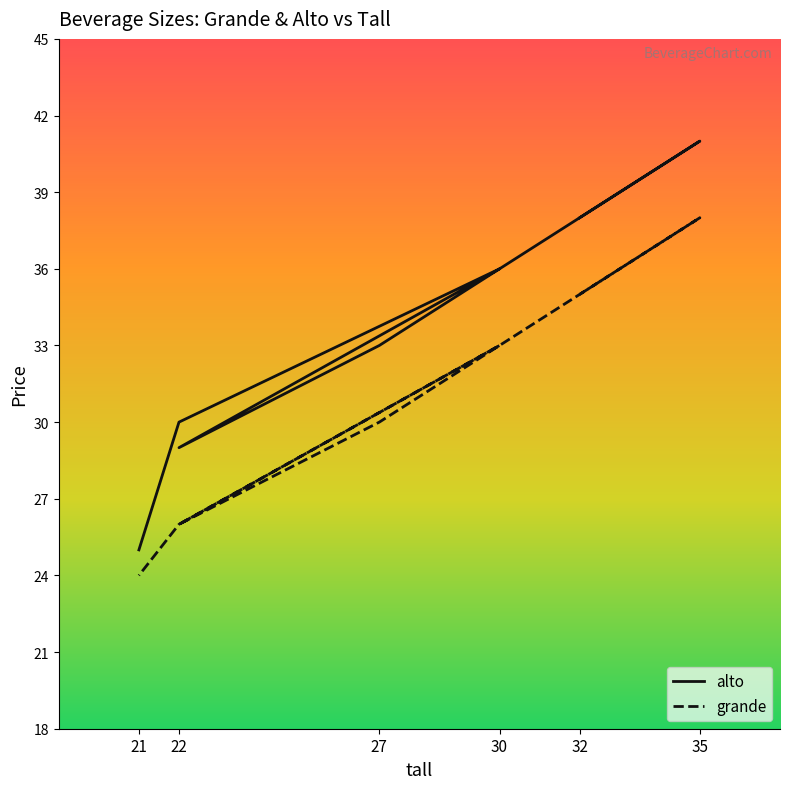

What are all the series names shown in the legend?

alto, grande